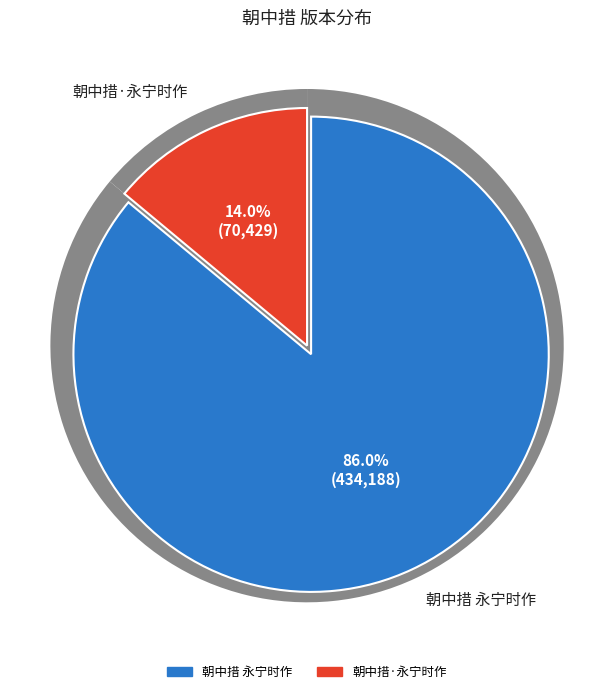

The 朝中措 永宁时作 slice represents 77% of the pie. True or false?

False